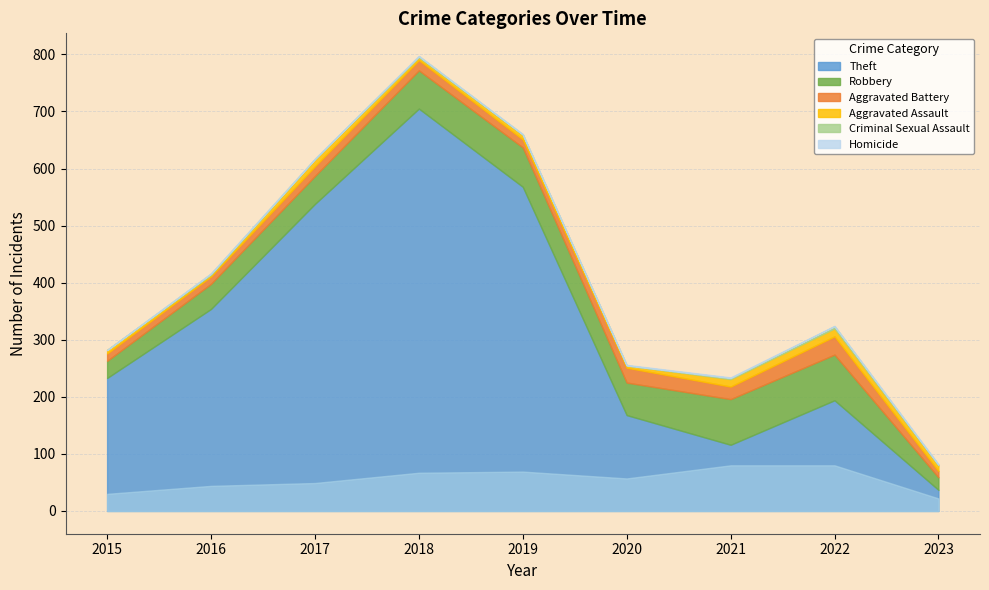

Does the chart display data point markers on the line(s)?

No